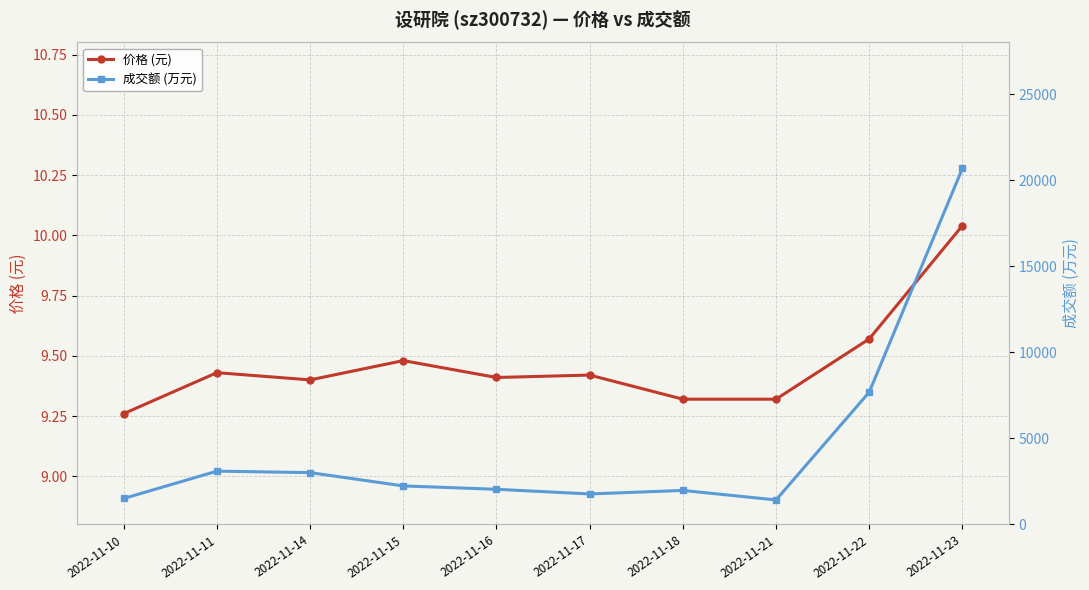

The 成交额 (万元) series shows 7686.0 at 2022-11-22. True or false?

True